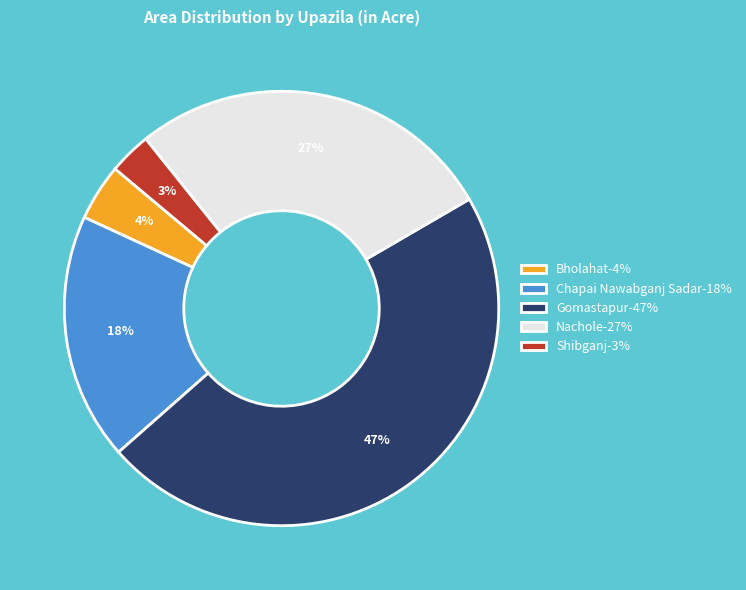

To the nearest percent, what portion does Shibganj represent?

3%